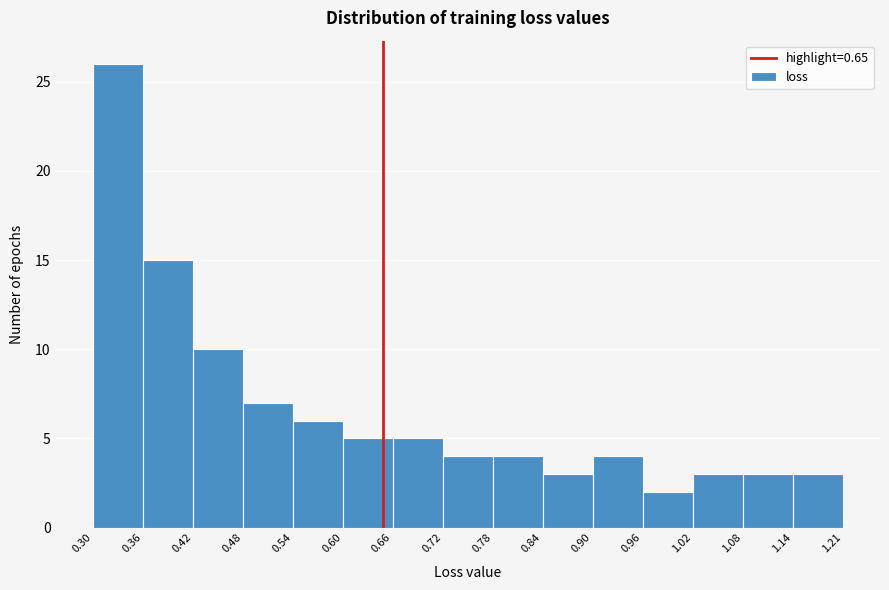

Reading left to right, list every bar in this chart as the range it spans on the x-axis followed by its height. The values are not printed on the chart, so give them approximately, as read against the axis.

0.30 to 0.36: 26
0.36 to 0.42: 15
0.42 to 0.48: 10
0.48 to 0.54: 7
0.54 to 0.60: 6
0.60 to 0.66: 5
0.66 to 0.72: 5
0.72 to 0.78: 4
0.78 to 0.84: 4
0.84 to 0.90: 3
0.90 to 0.96: 4
0.96 to 1.02: 2
1.02 to 1.08: 3
1.08 to 1.14: 3
1.14 to 1.21: 3